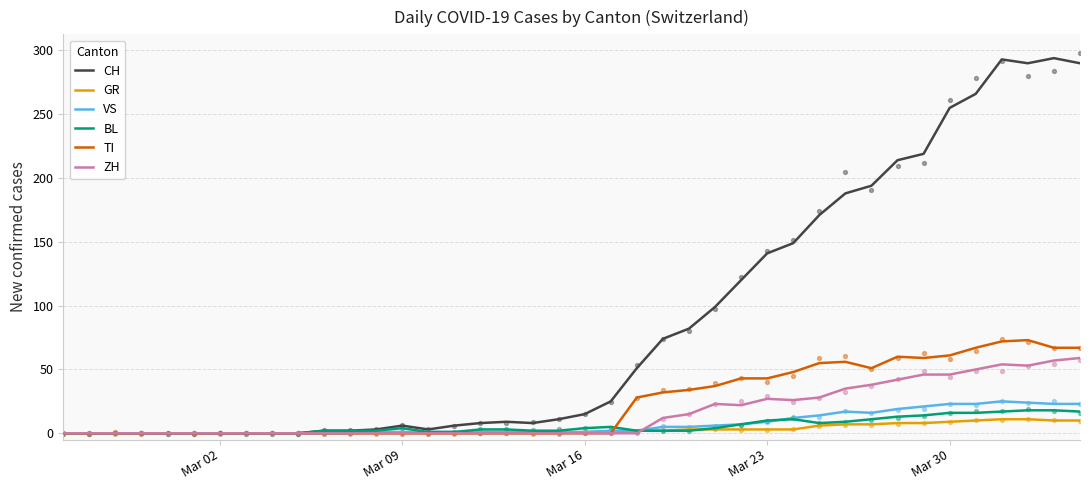

At how many categories does at least one series exceed 181?

10